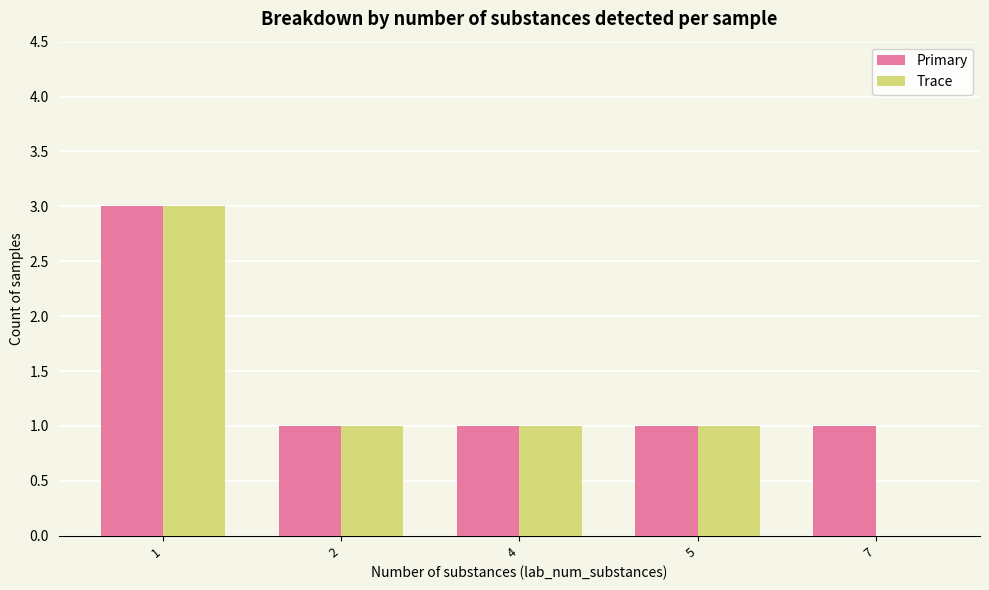

Is it true that Trace equals 1 at 5?

True